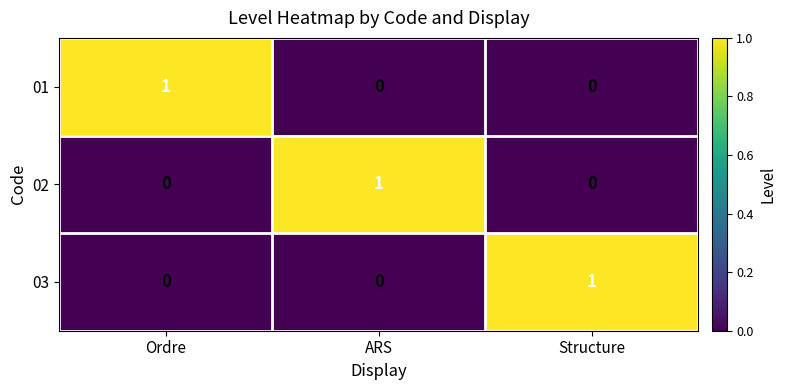

The 03 series shows 0 at ARS. True or false?

True